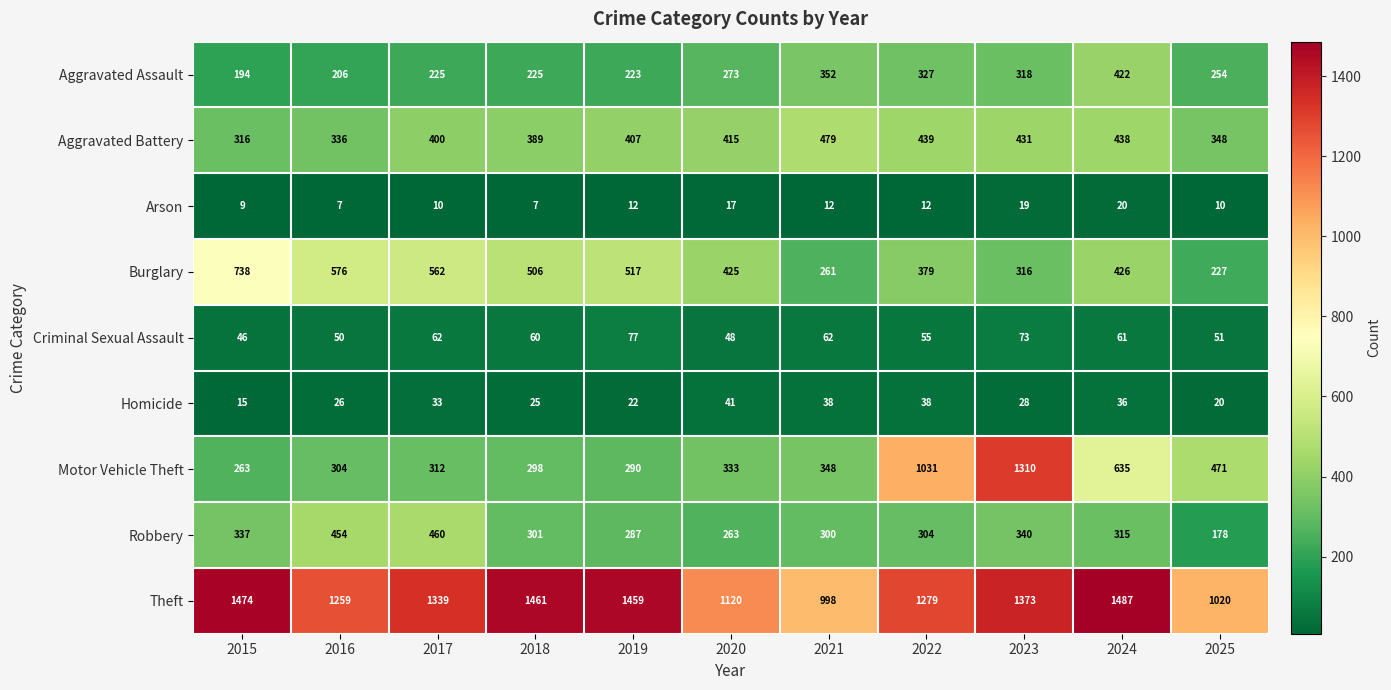

What is the sum of all Arson values?

135